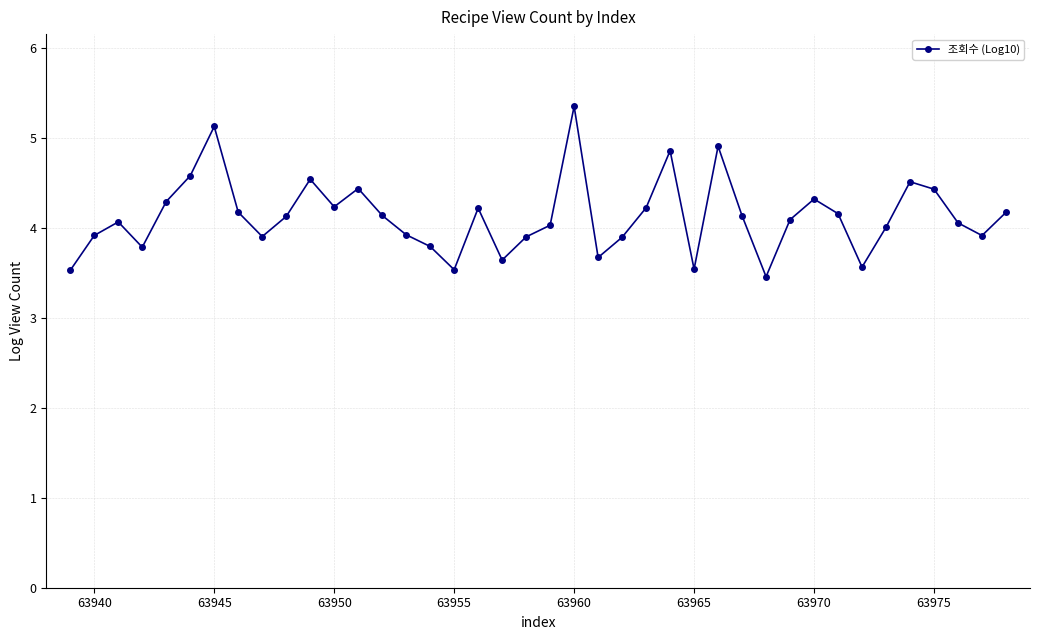

Count the number of data series in this chart.

1